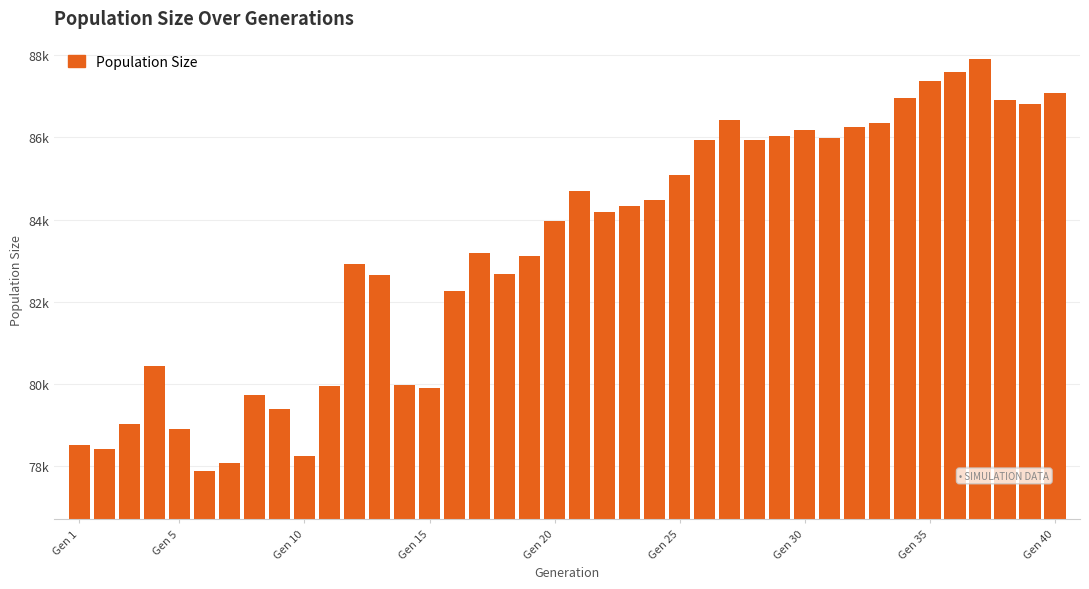

Are the bars horizontal?

No